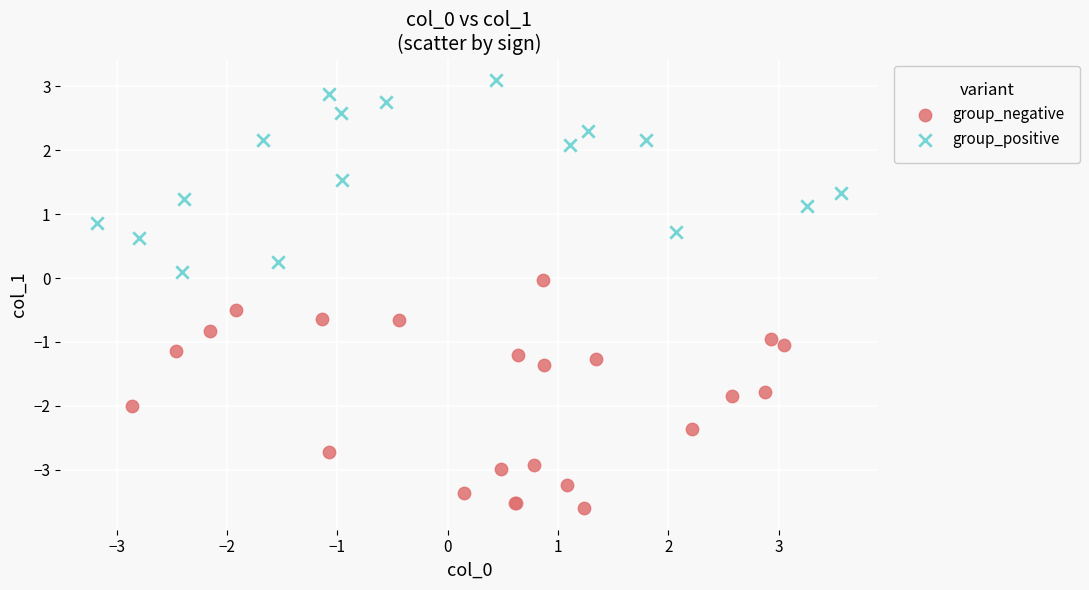

Which series contains the lowest Y value?

group_negative